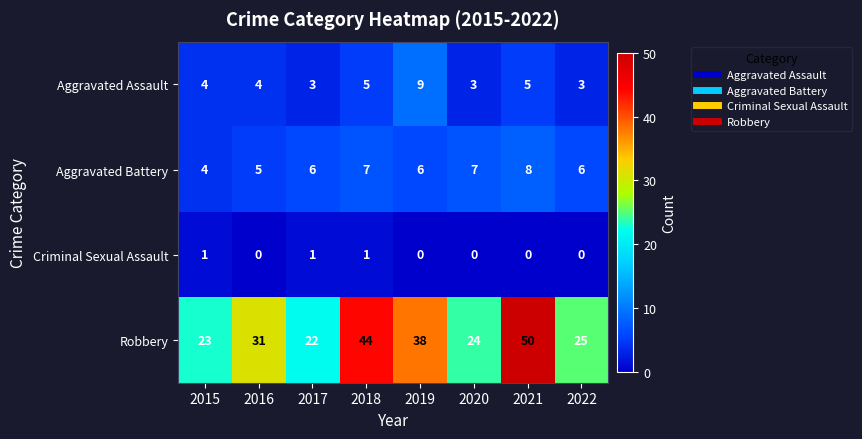

True or false: Aggravated Assault has a value of 4 at 2015.

True